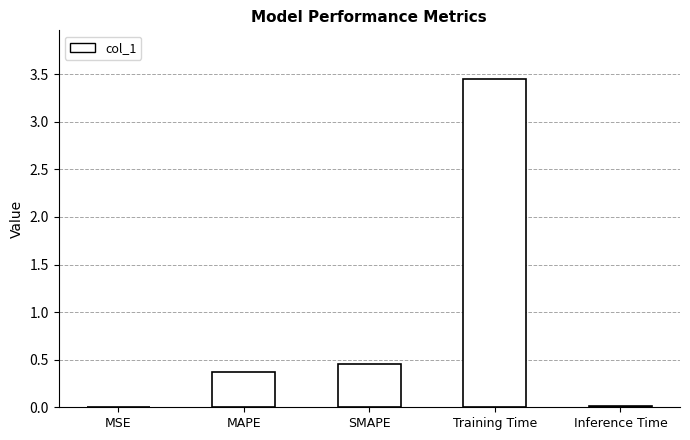

At which category does the chart reach its peak across all series?

Training Time